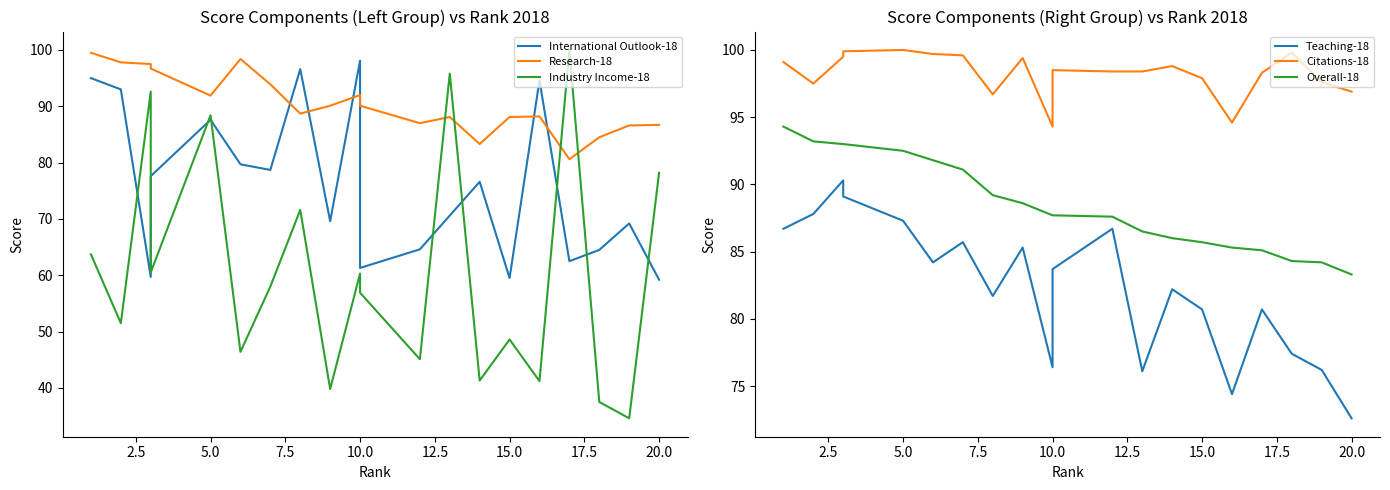

What is the lowest value of the Industry Income-18 series?

34.6